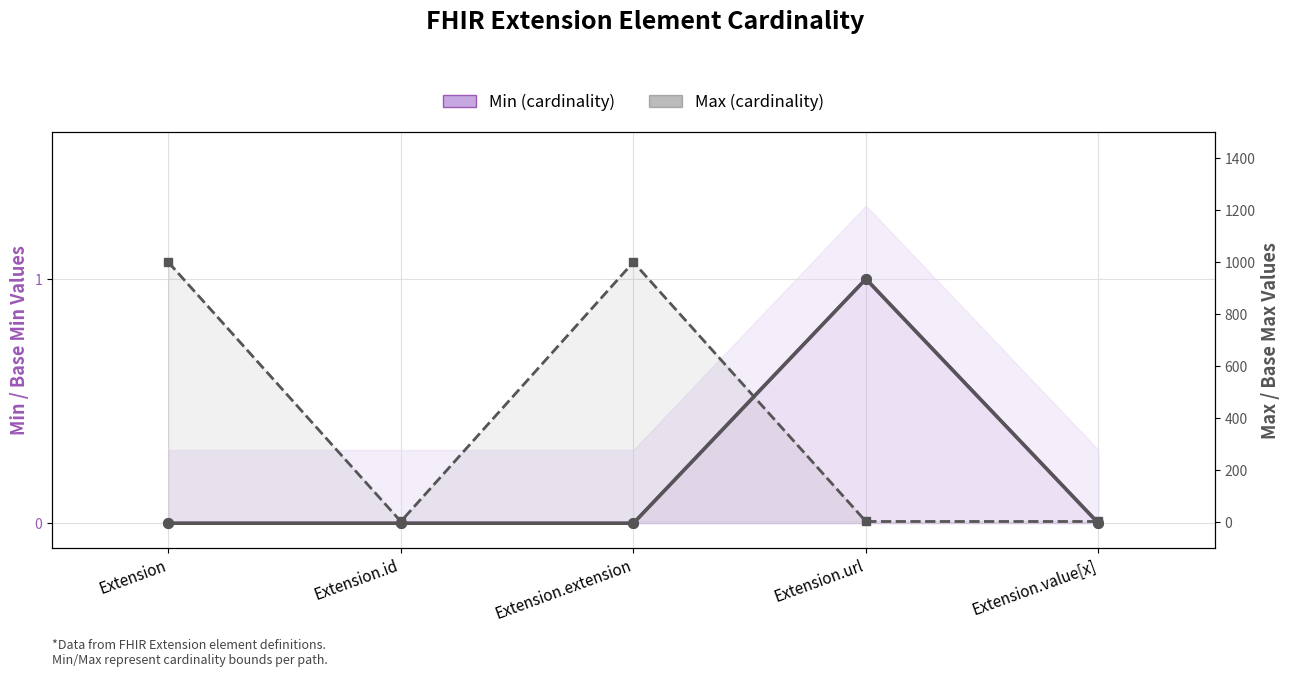

At how many categories does at least one series exceed 308?

2